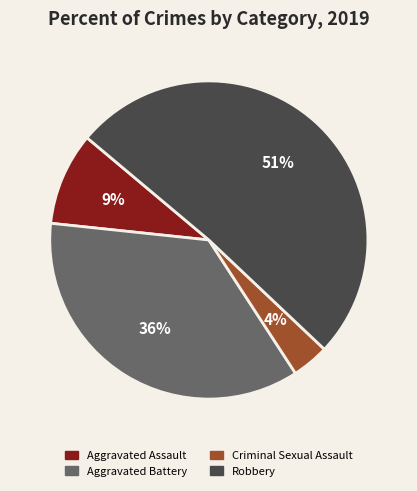

How many slices are in this pie chart?

4